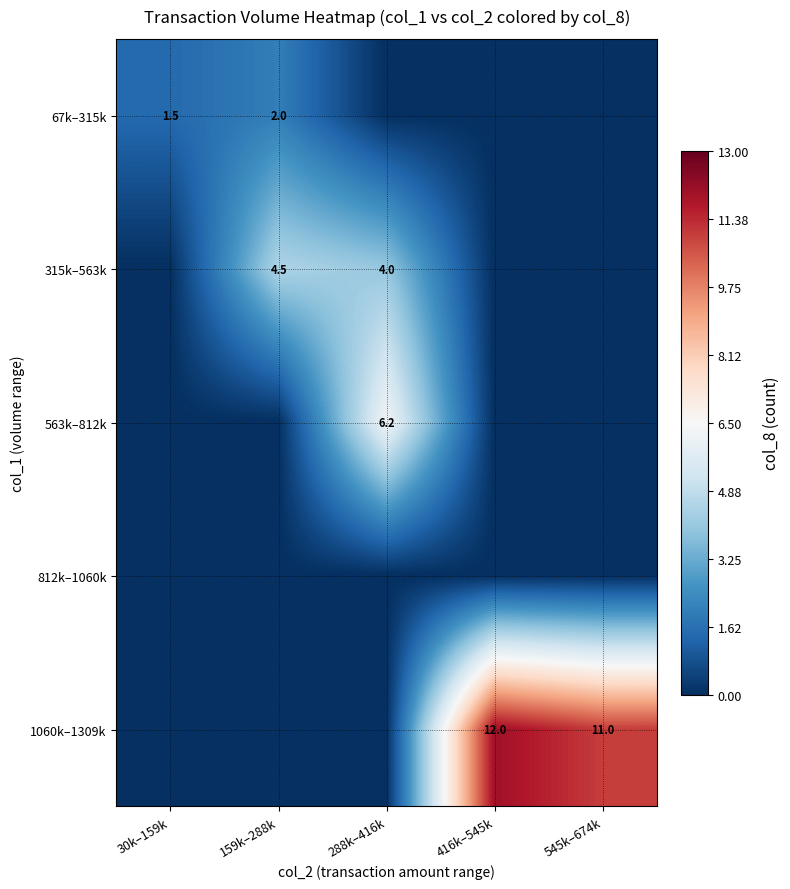

At how many categories does at least one series exceed 2?

4